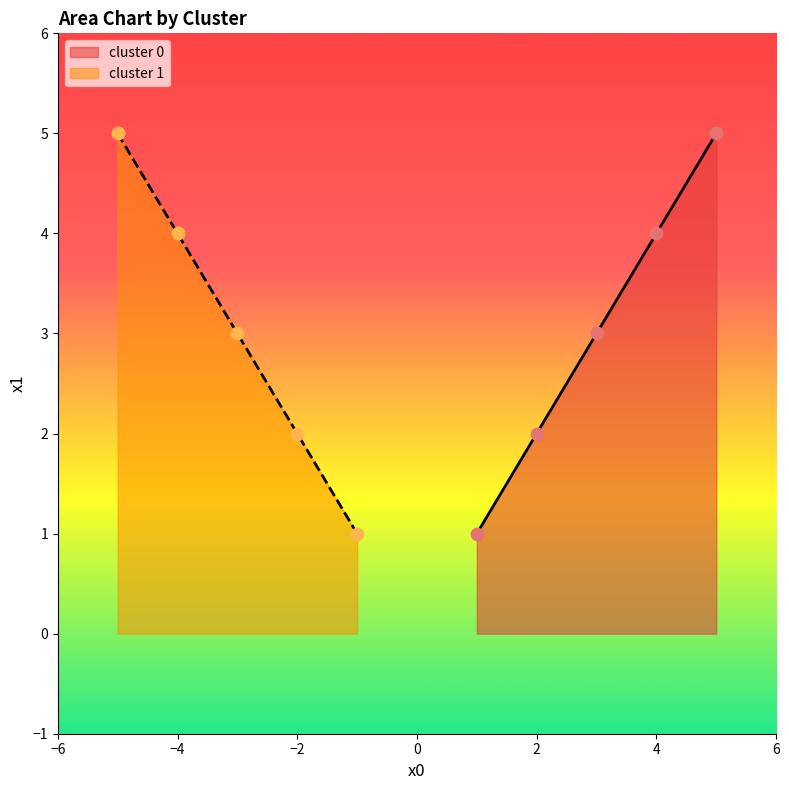

True or false: cluster 0 has a value of 2 at 2.

True